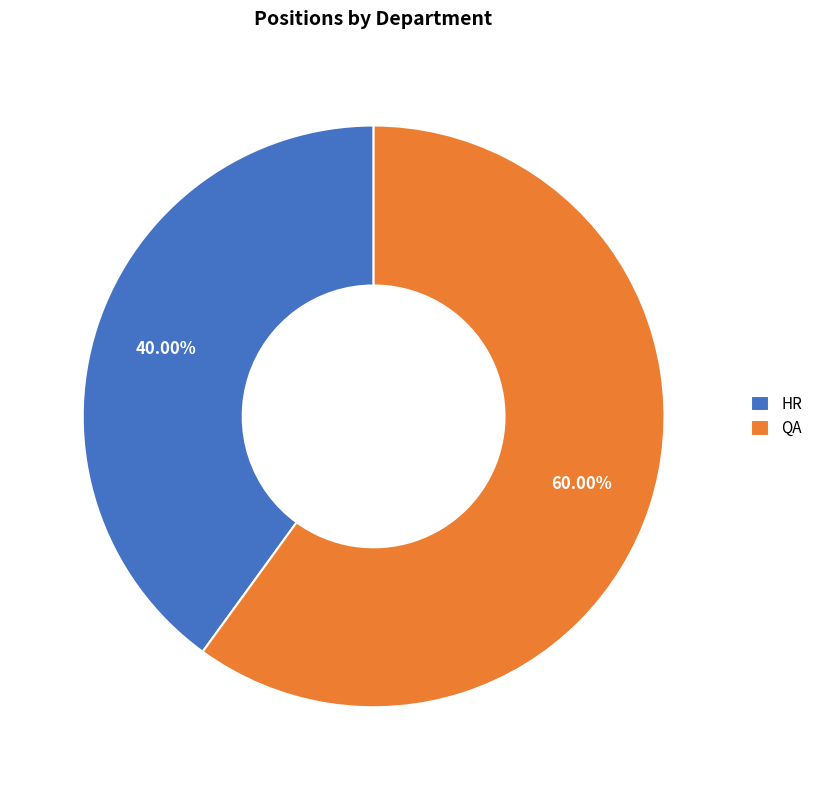

What portion of the pie excludes QA?

40.0%